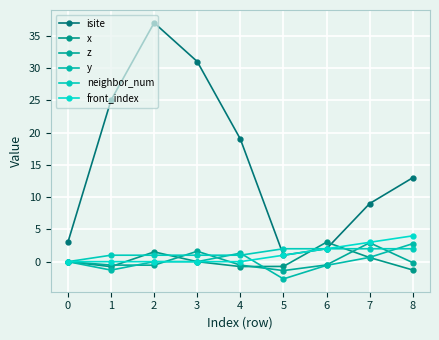

How many lines are shown in the chart?

6